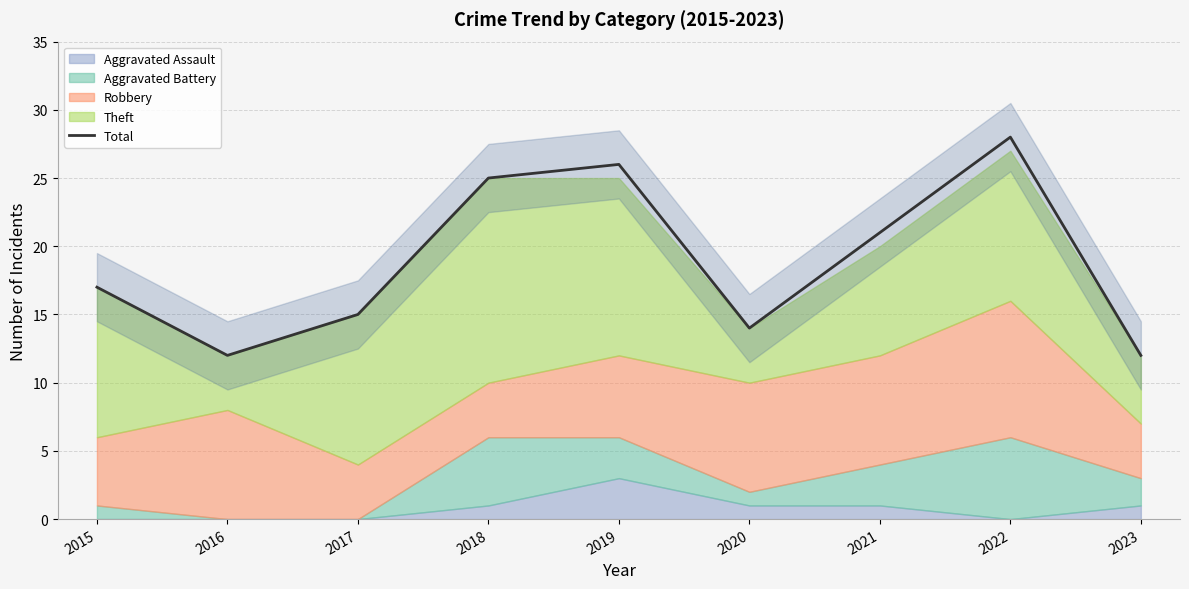

How many lines are shown in the chart?

1